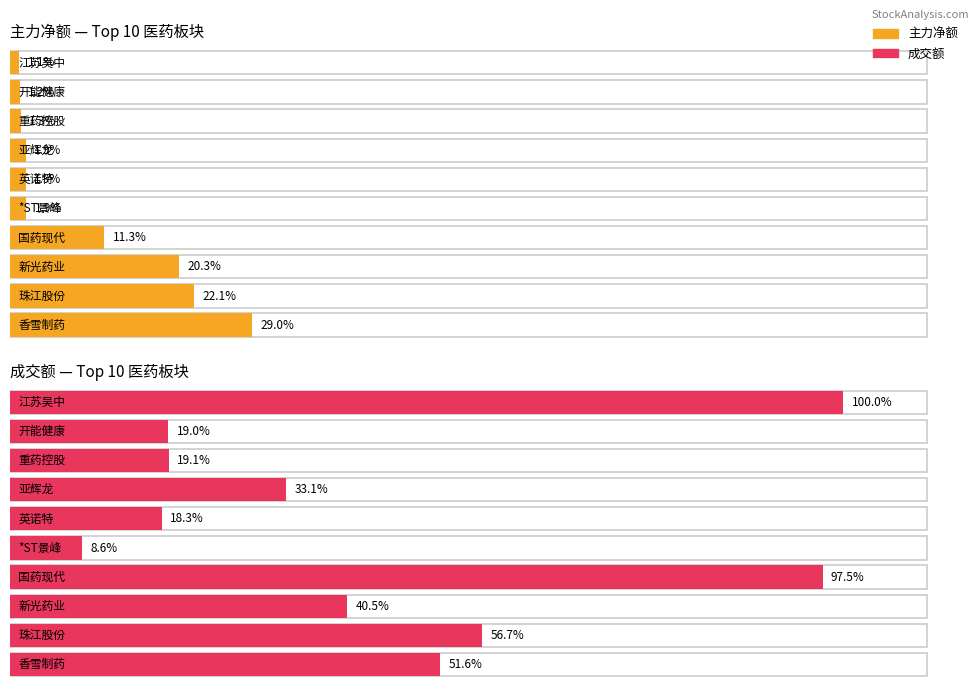

What are all the series names shown in the legend?

主力净额, 成交额